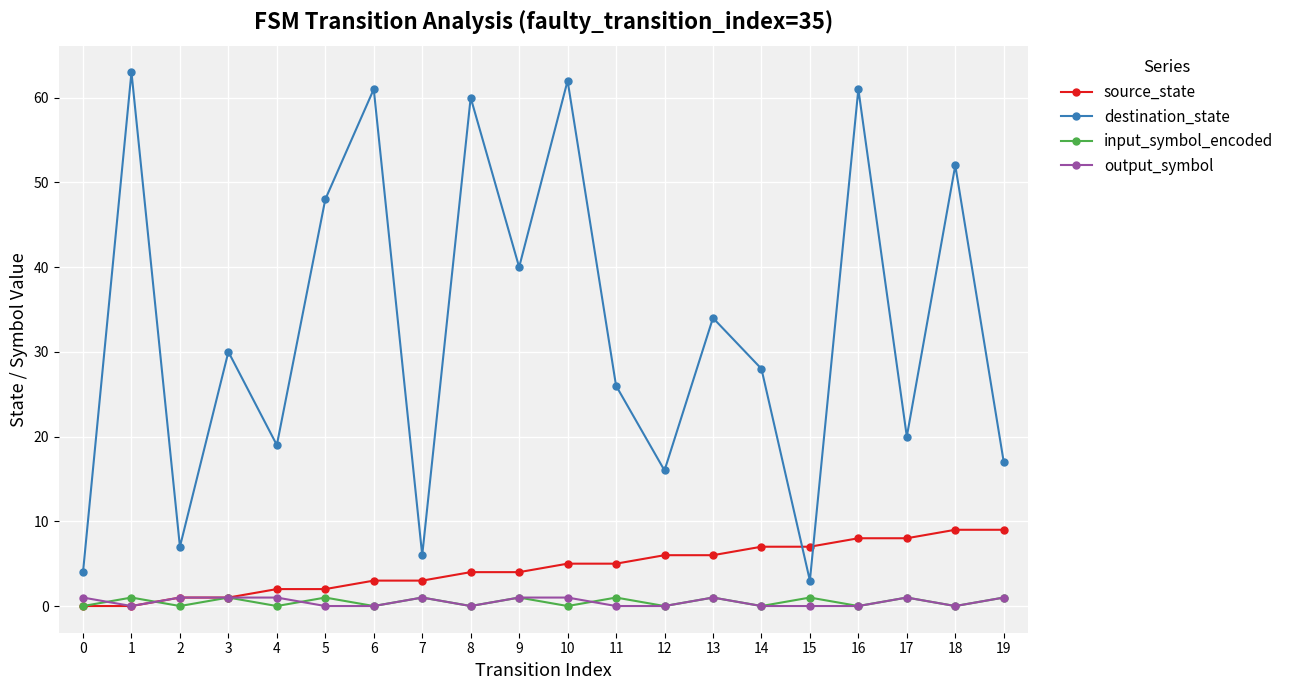

Which series changed the most between 1 and 19?

destination_state